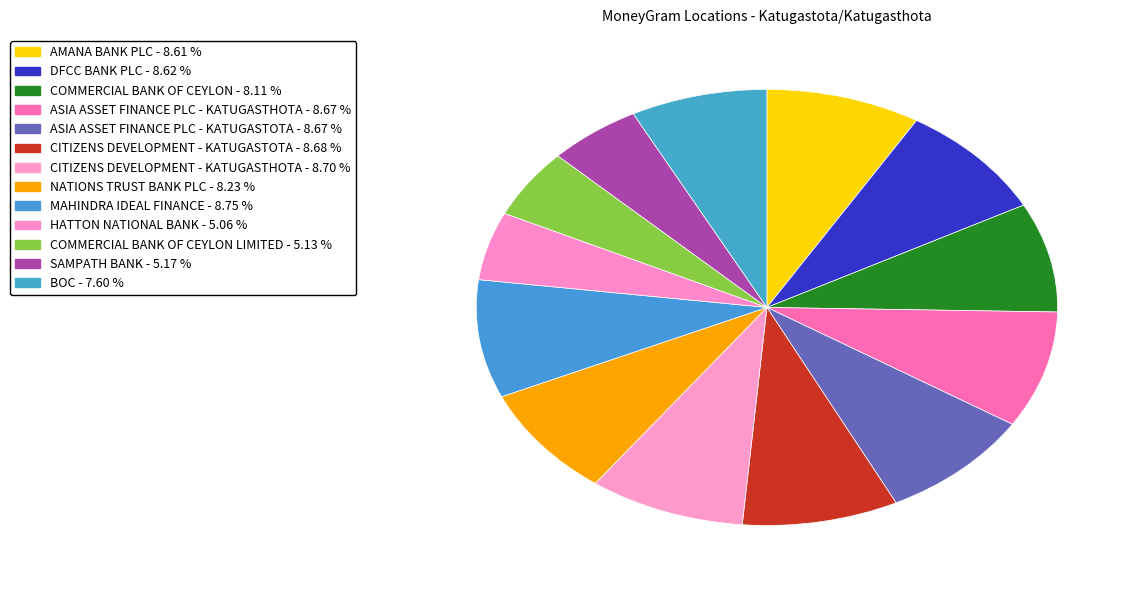

Rank the categories by value from highest to lowest.

MAHINDRA IDEAL FINANCE, CITIZENS DEVELOPMENT - KATUGASTHOTA, CITIZENS DEVELOPMENT - KATUGASTOTA, ASIA ASSET FINANCE PLC - KATUGASTHOTA, ASIA ASSET FINANCE PLC - KATUGASTOTA, DFCC BANK PLC, AMANA BANK PLC, NATIONS TRUST BANK PLC, COMMERCIAL BANK OF CEYLON, BOC, SAMPATH BANK, COMMERCIAL BANK OF CEYLON LIMITED, HATTON NATIONAL BANK